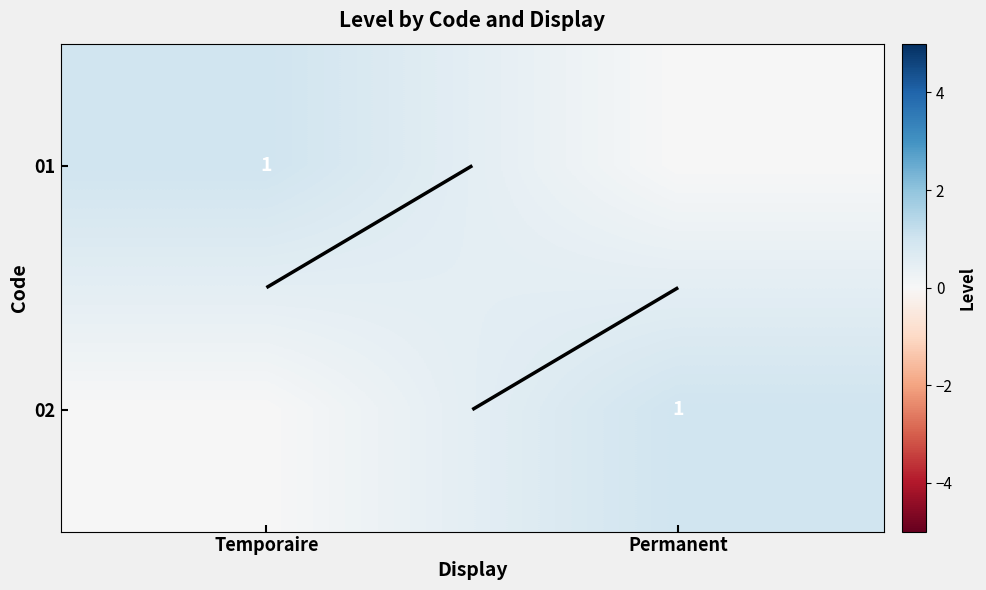

What is the sum of all 02 values?

1